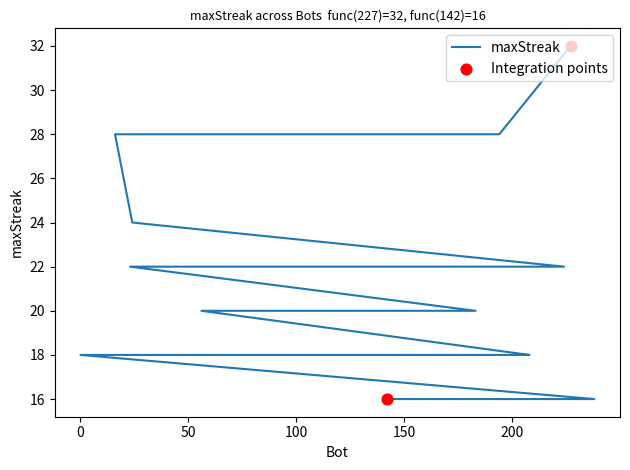

What is the ratio of the value at 39 to the value at 82?

1.2